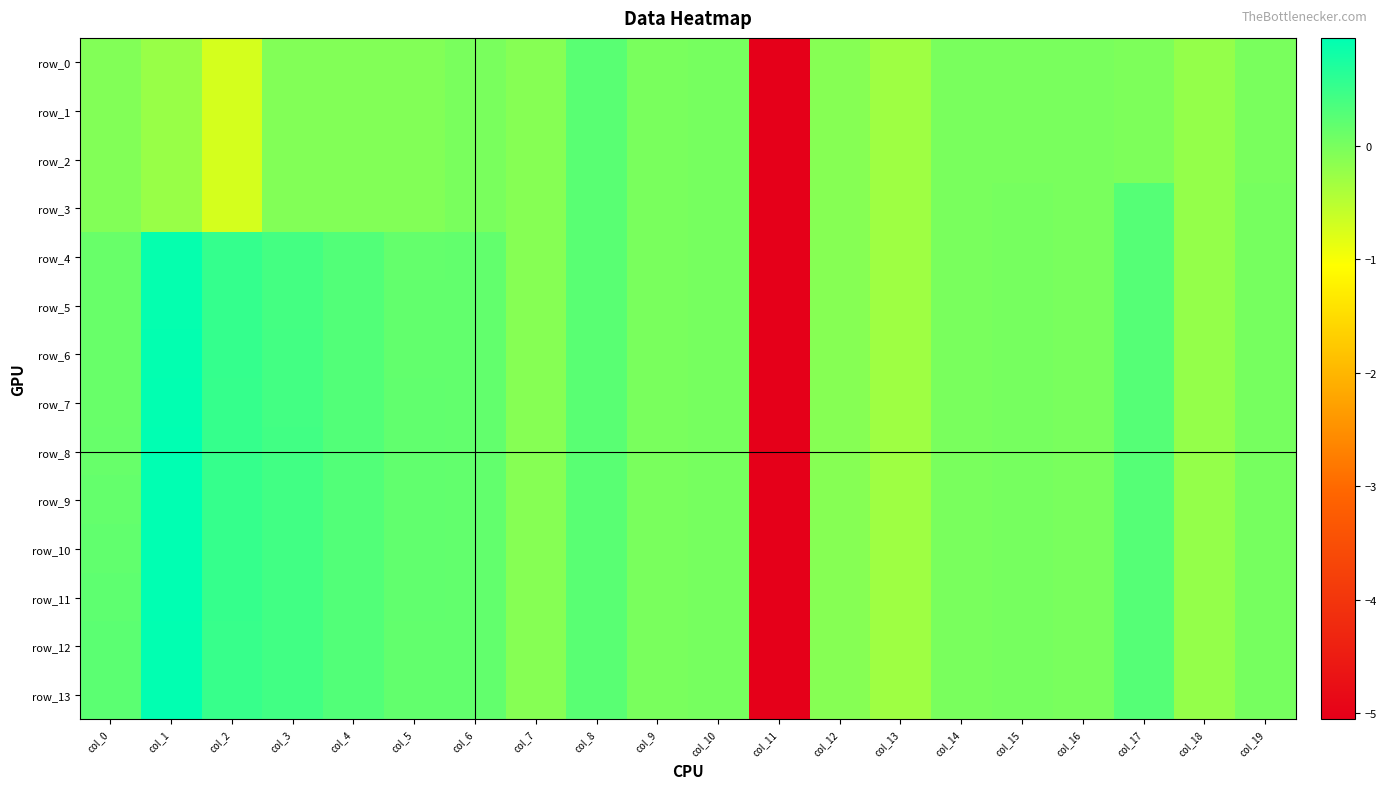

True or false: row_9 has a value of -8.6 at col_11.

False